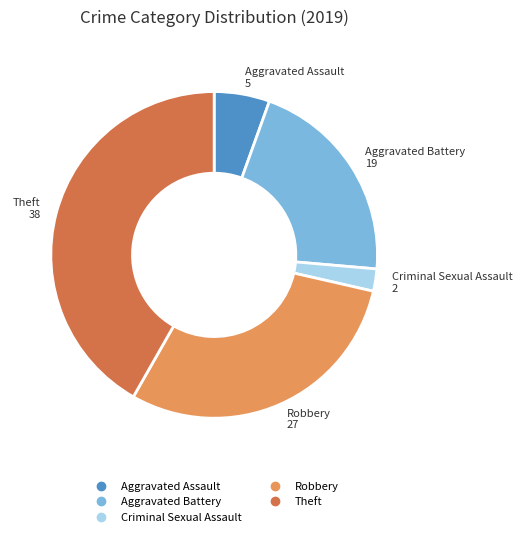

Is there a majority slice in this chart?

No